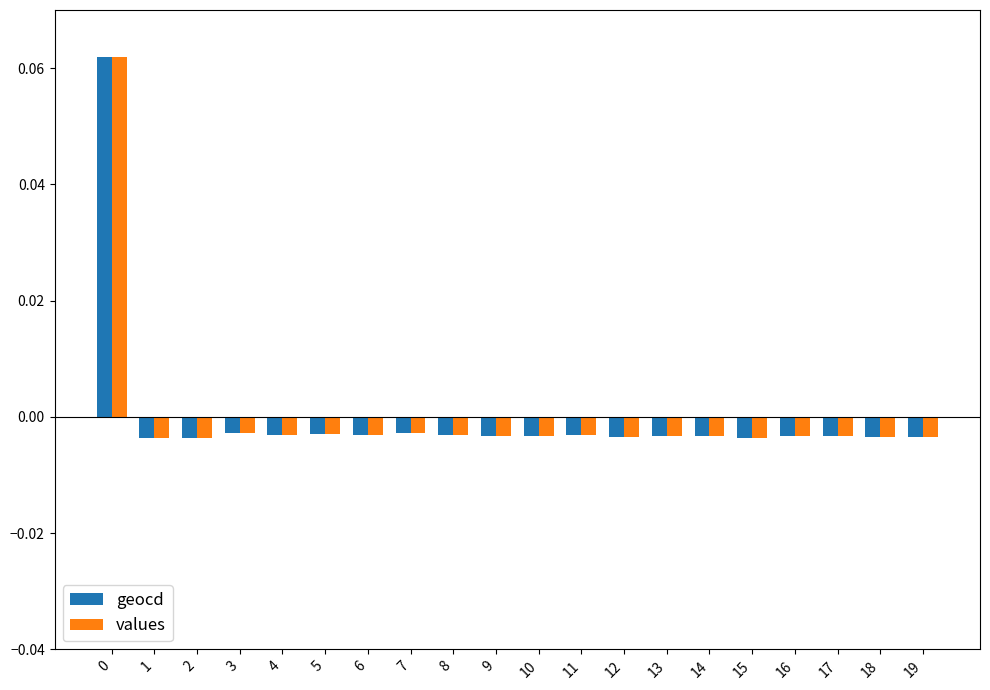

The value of geocd at 8 is -0.0. True or false?

False